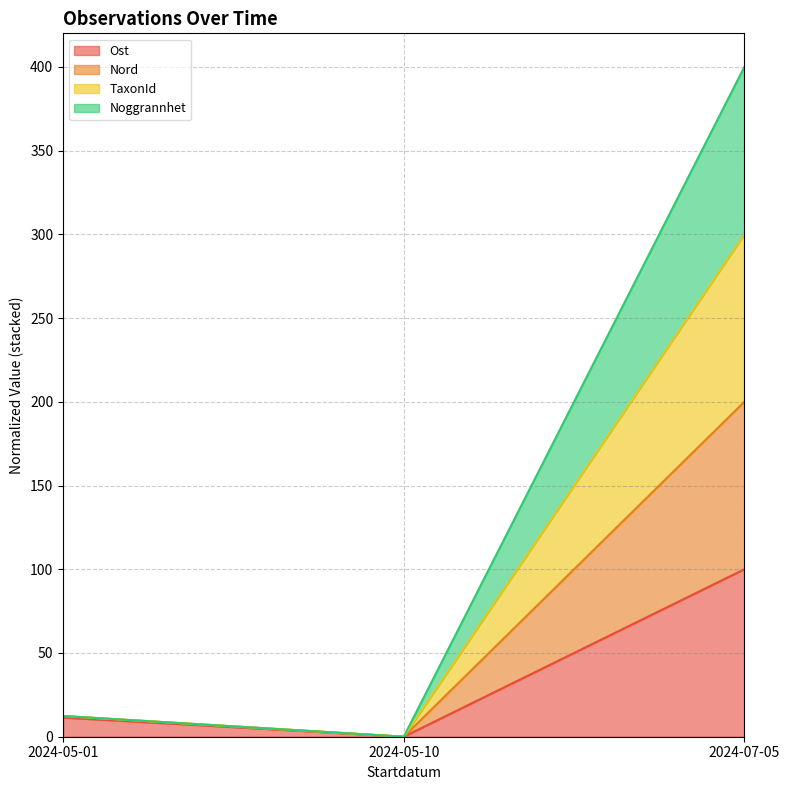

Count the number of data series in this chart.

4